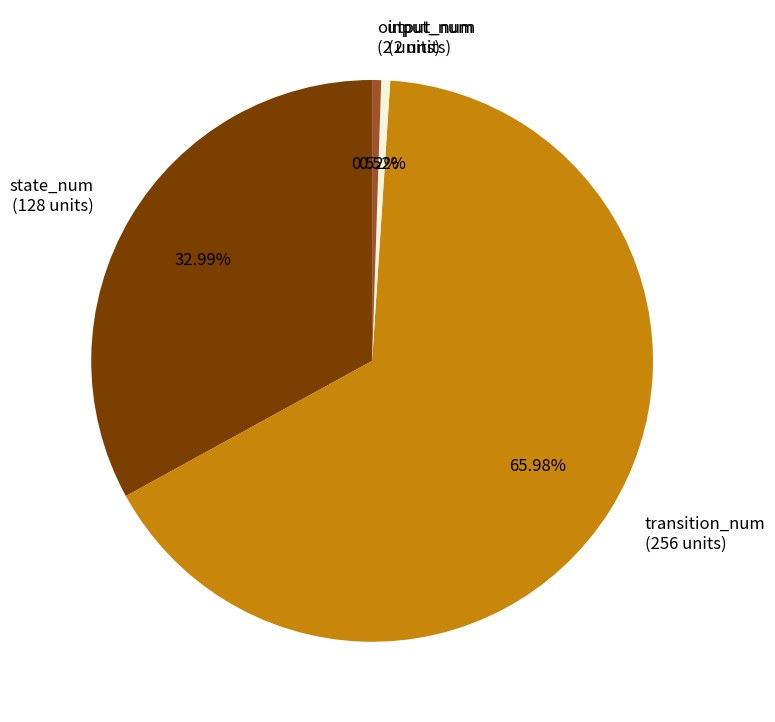

Combined, do transition_num (256 units) and input_num (2 units) account for over 50%?

Yes